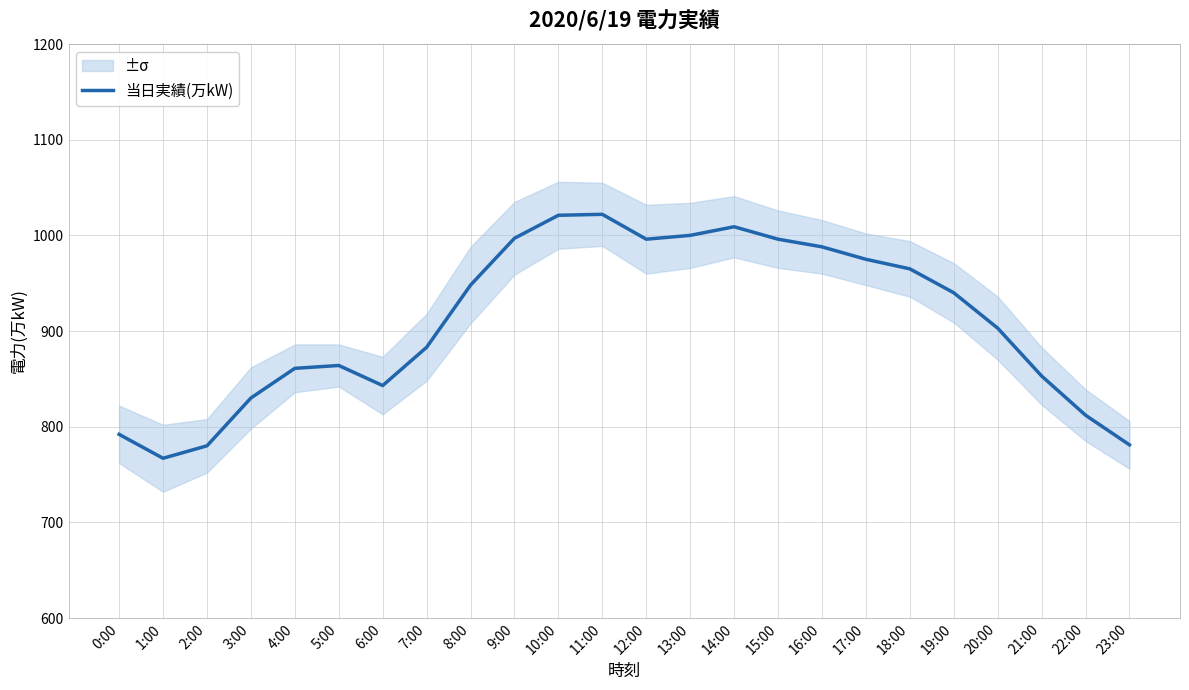

Is it true that the value at 11:00 is 1022?

True